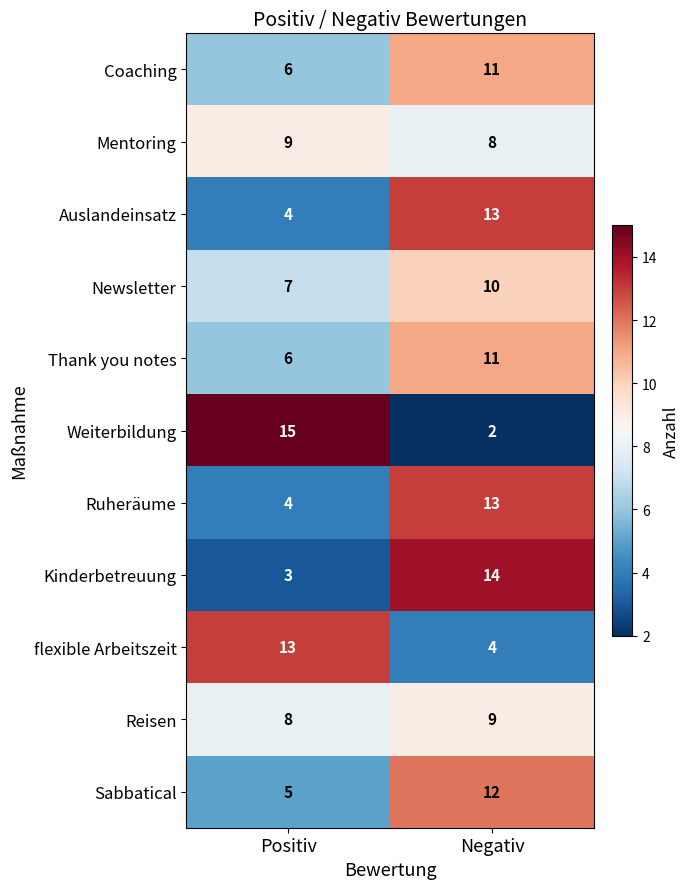

Where is Coaching nearest to the value 8?

Positiv